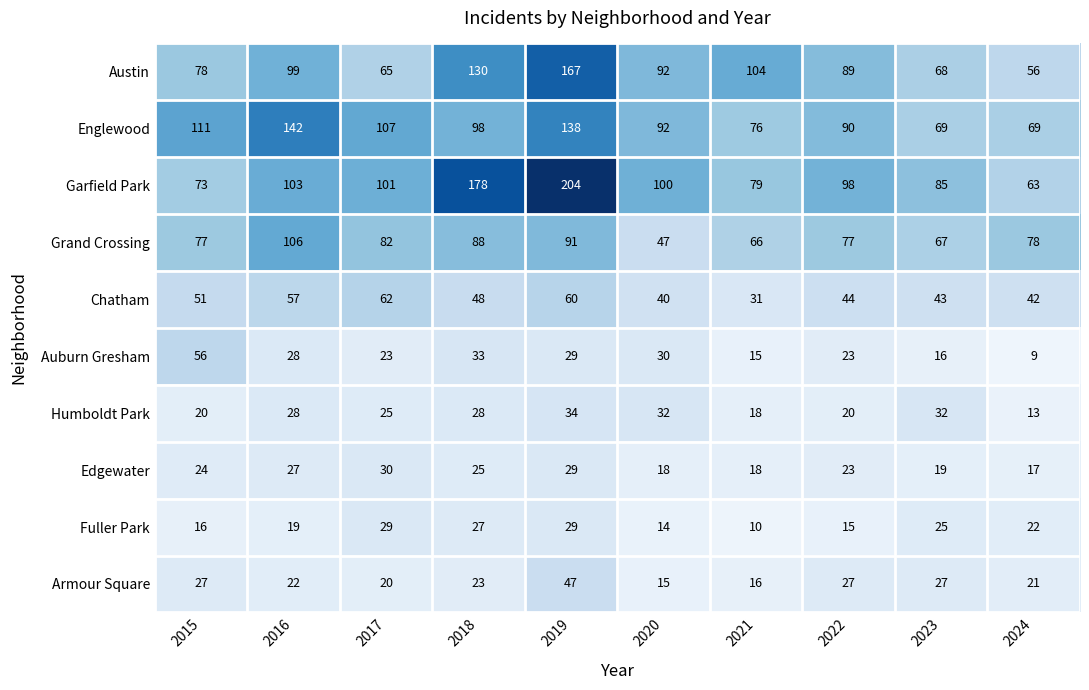

Which series has the largest total across all categories?

Garfield Park